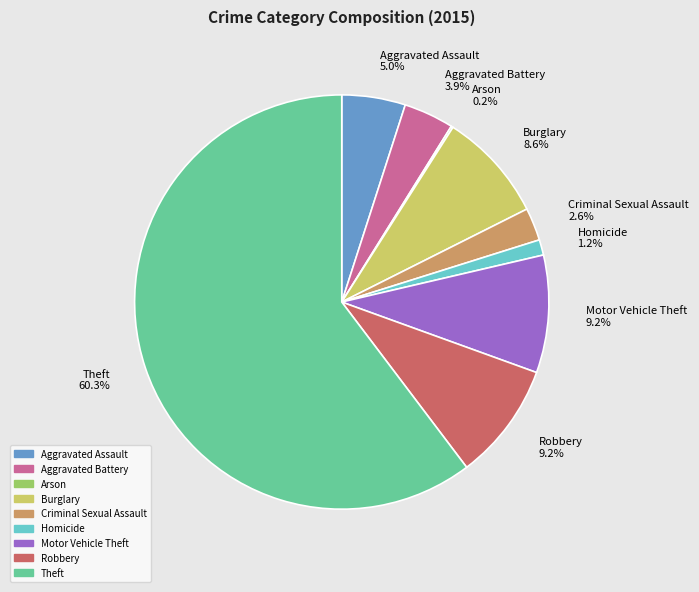

What portion of the pie excludes Criminal Sexual Assault 2.6%?

97.4%